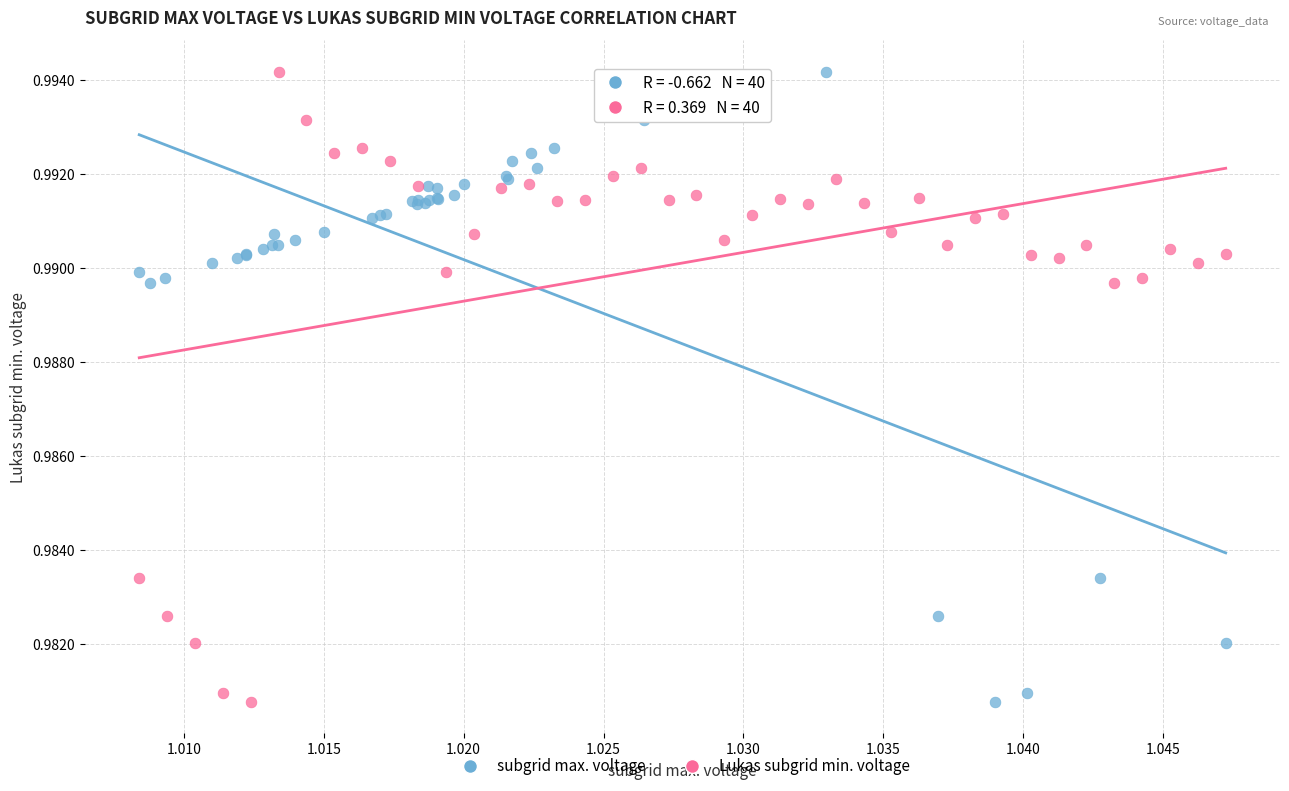

What are all the series names shown in the legend?

subgrid max. voltage, Lukas subgrid min. voltage